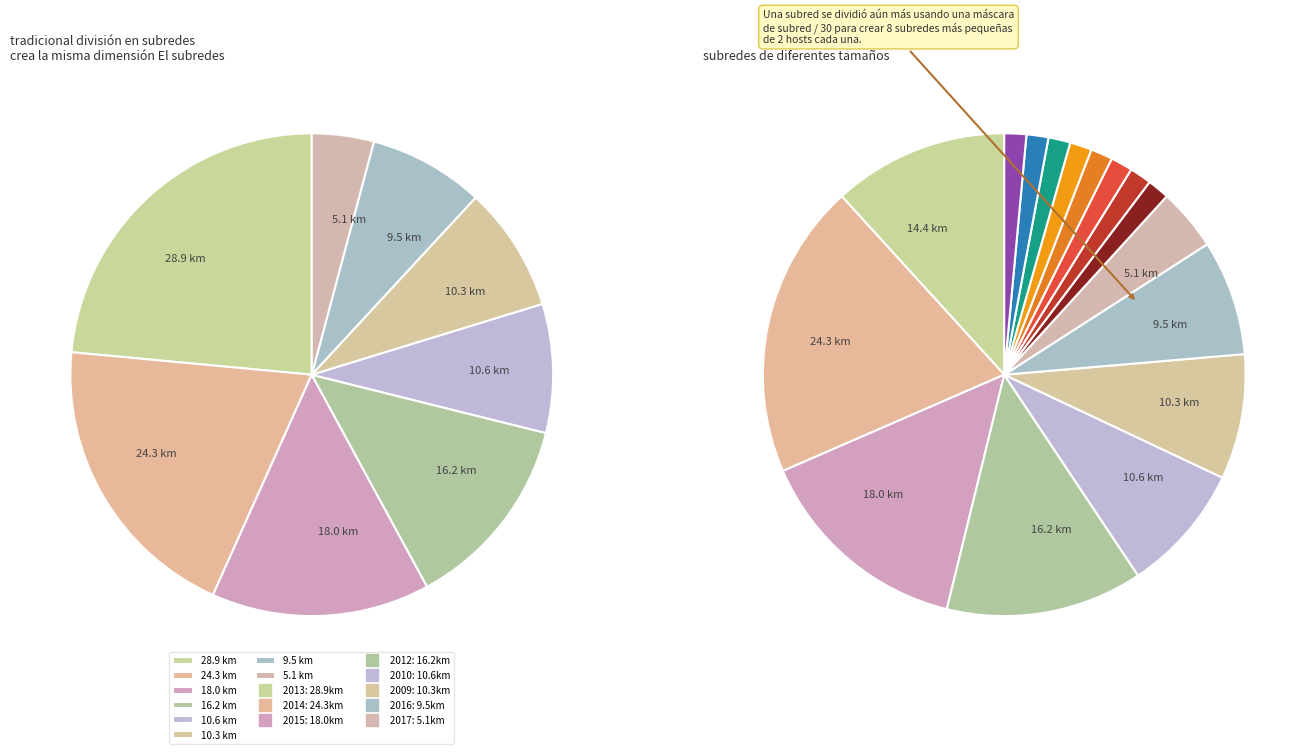

Which category has the biggest portion of the pie?

2014